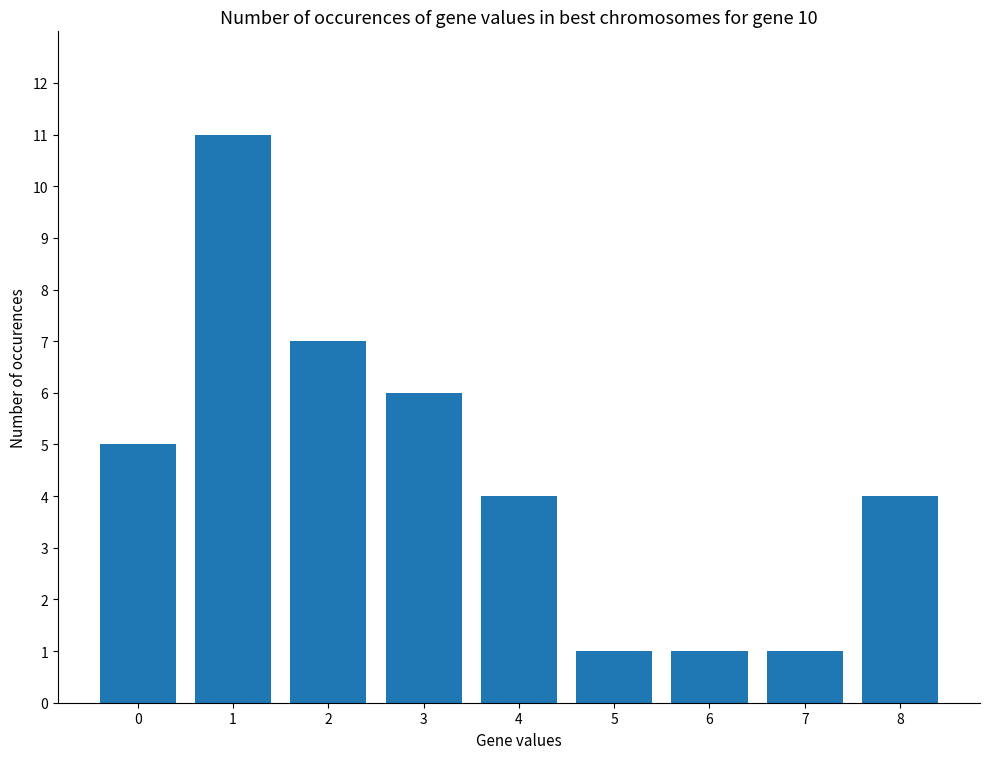

The chart shows a value of 6 at 8. True or false?

False